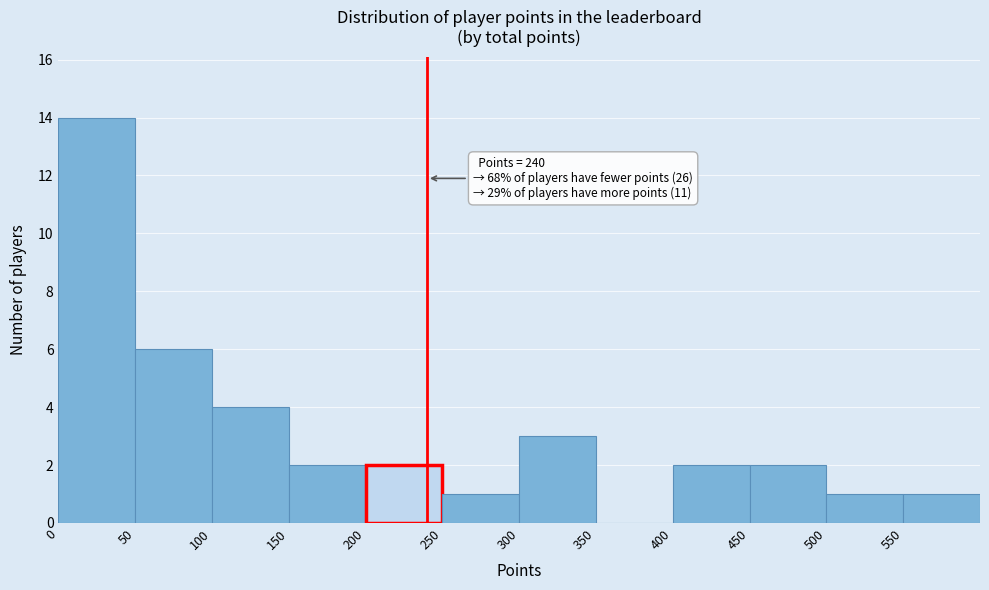

Which range on the x-axis has the tallest bar?

0 to 50